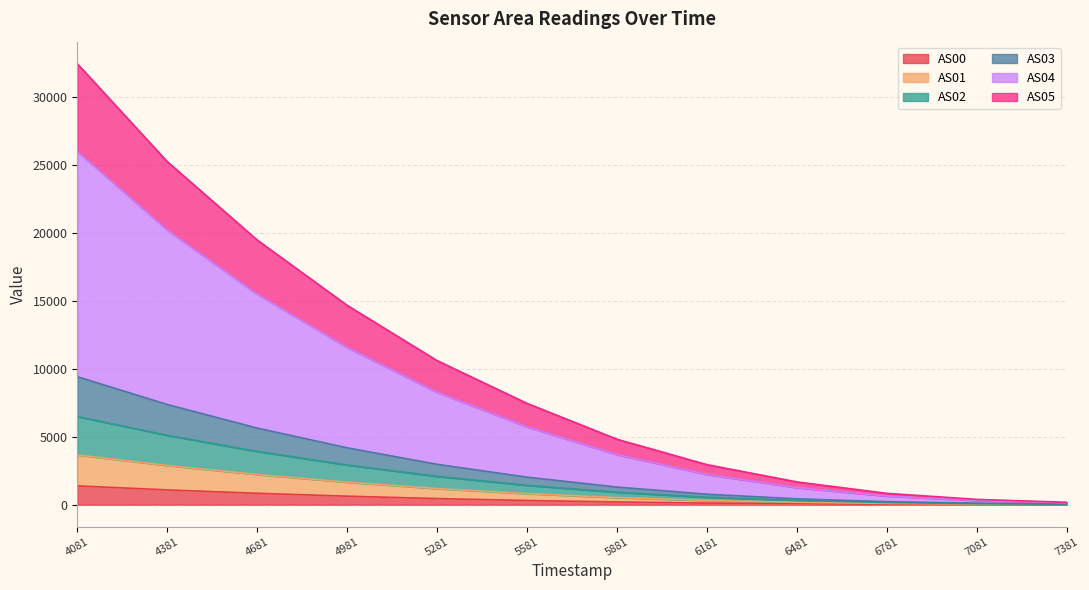

At which category is the sum across all series the highest?

4081